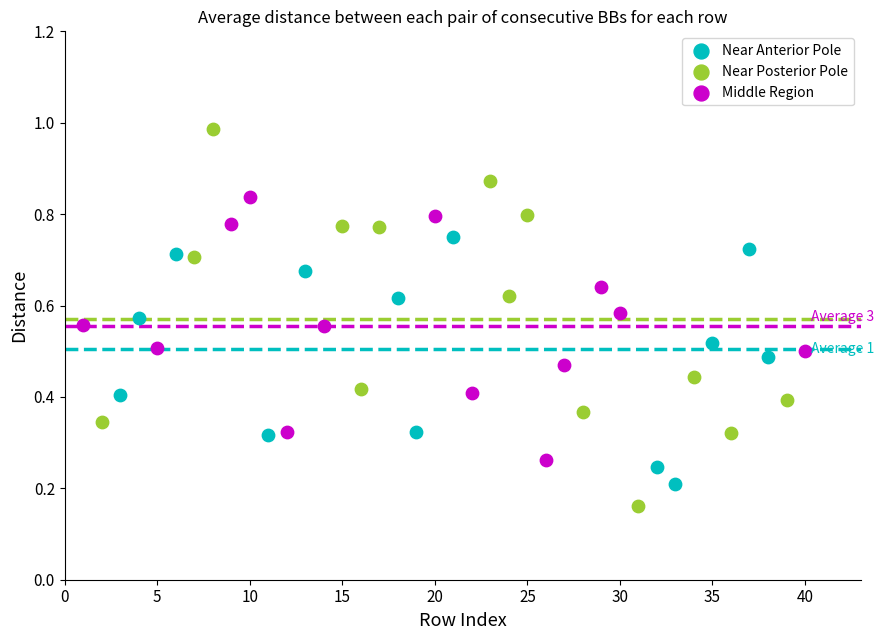

What are all the series names shown in the legend?

Near Anterior Pole, Near Posterior Pole, Middle Region